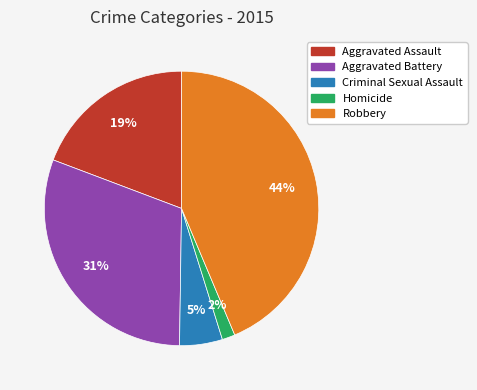

True or false: Criminal Sexual Assault accounts for 13% of the total.

False